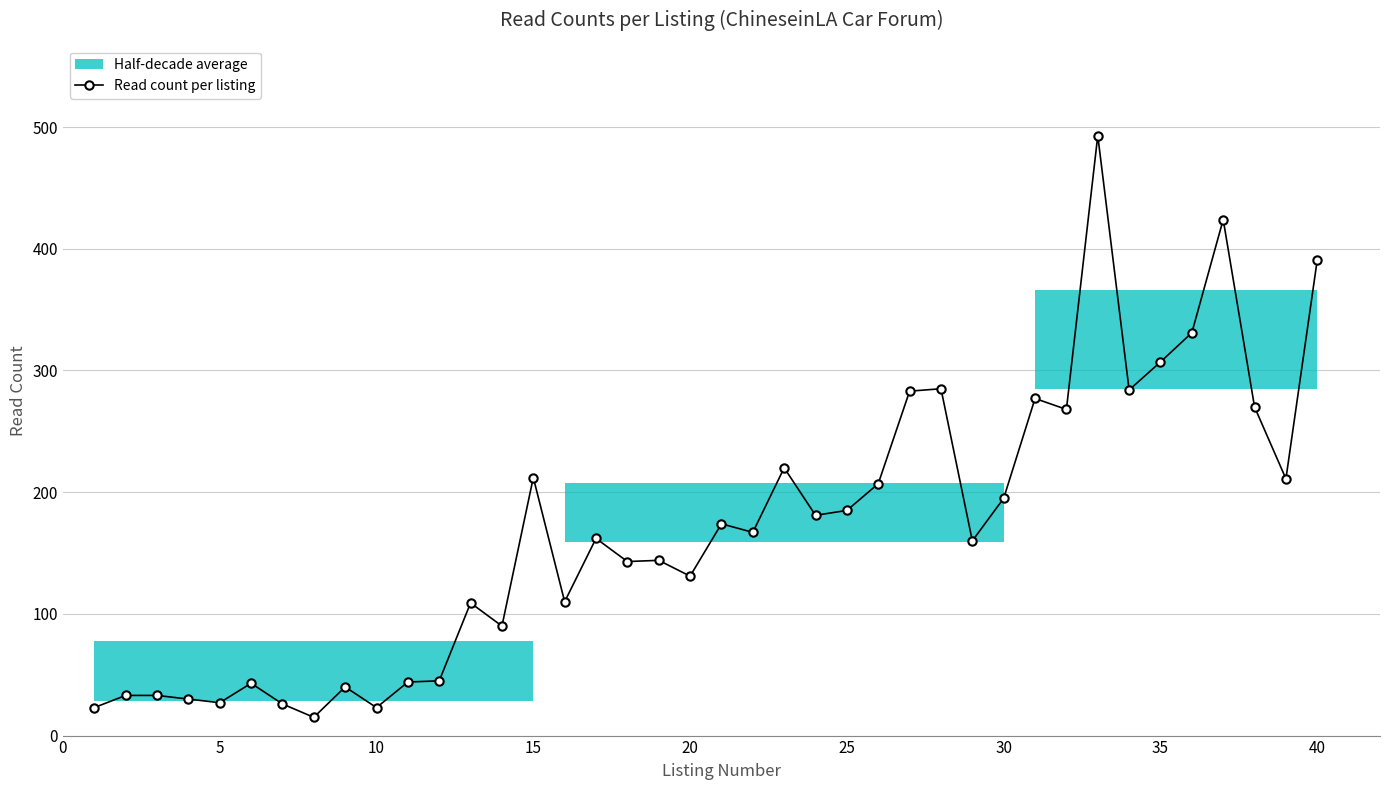

How many lines are shown in the chart?

1